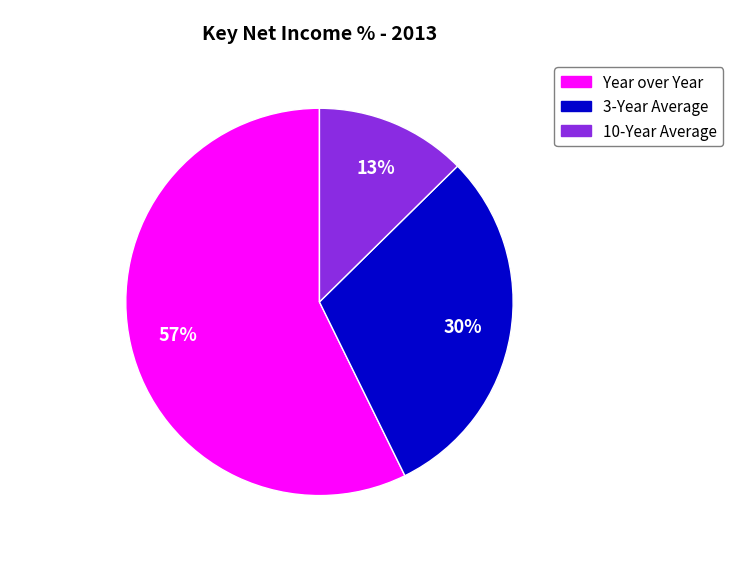

What is the ratio of the value at 10-Year Average to the value at Year over Year?

0.2